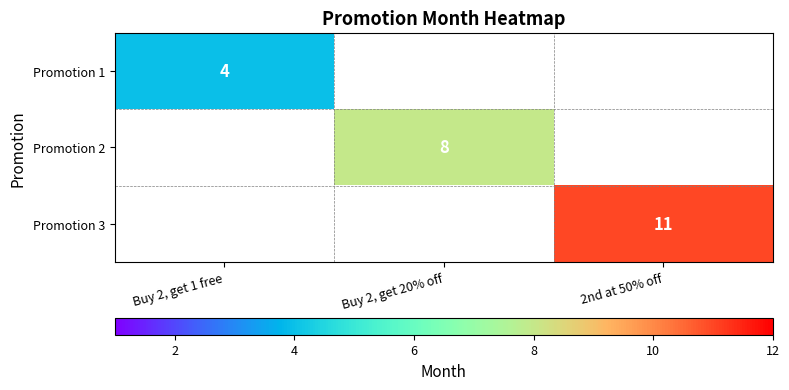

True or false: Promotion 1 has a value of 5.4 at Buy 2, get 1 free.

False